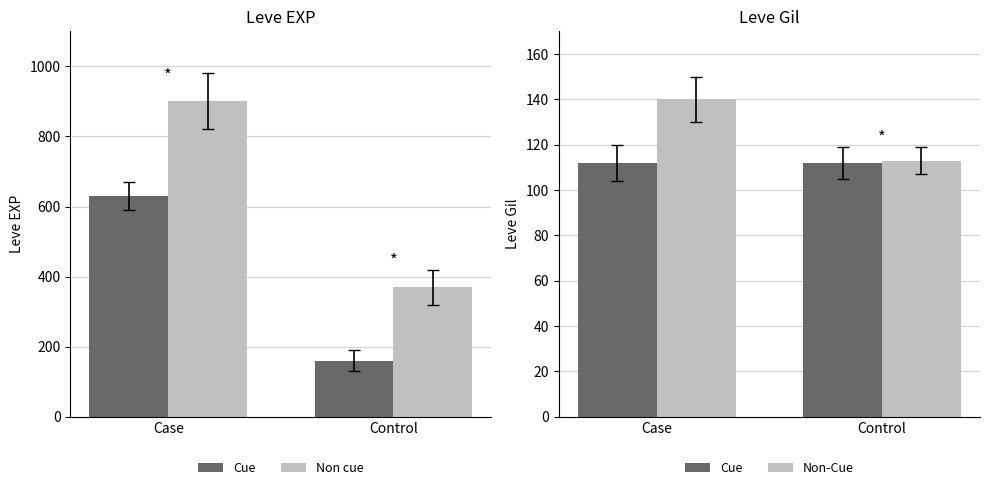

What is the spread (max minus min) of values at Case?

788